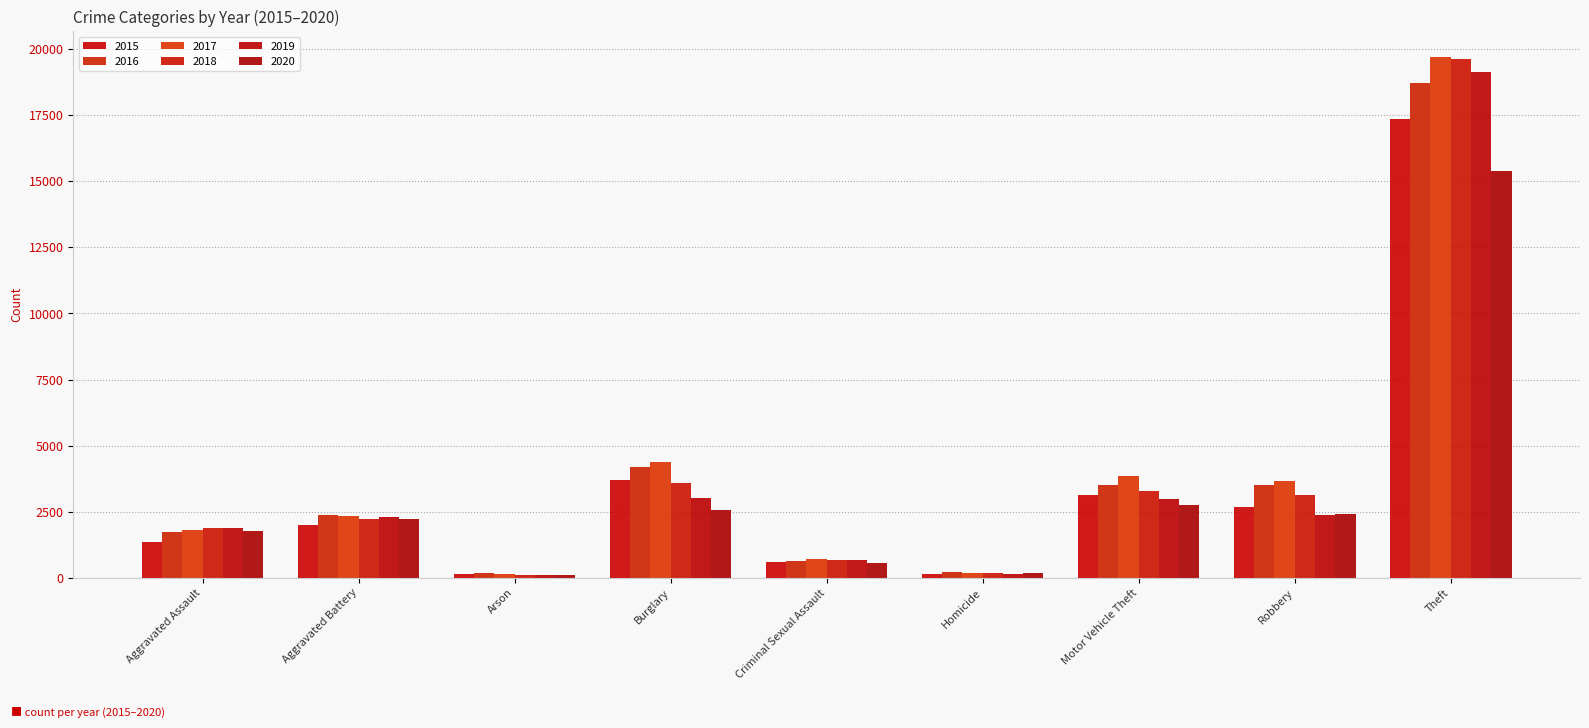

Between Robbery and Motor Vehicle Theft, which is larger?

Motor Vehicle Theft